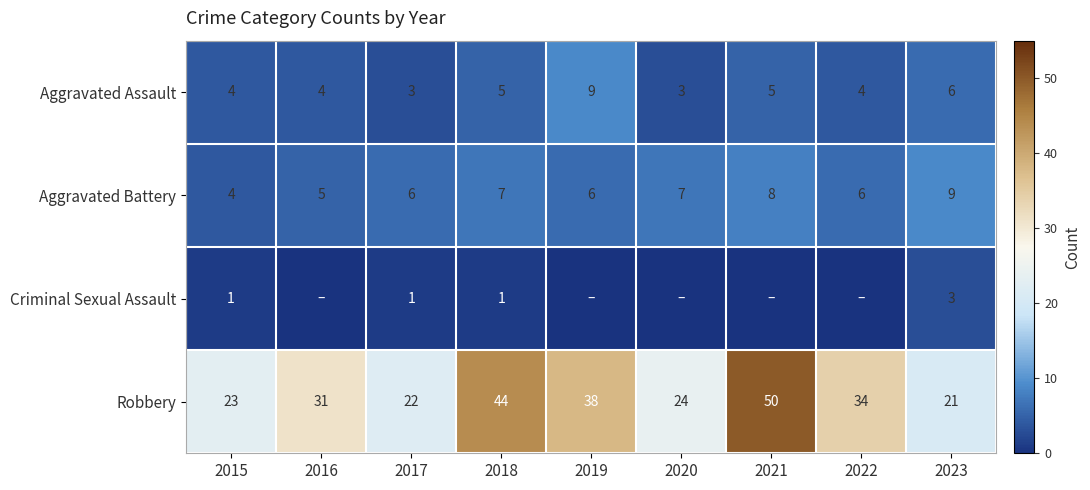

Where is Robbery nearest to the value 35?

2022